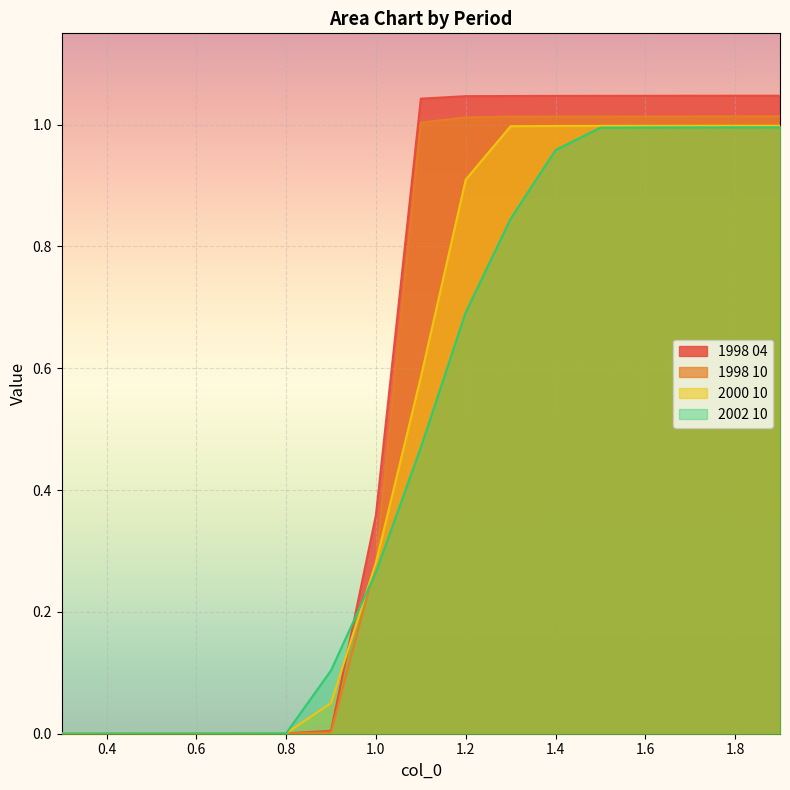

What is the average value of the 2002 10 series?

0.5